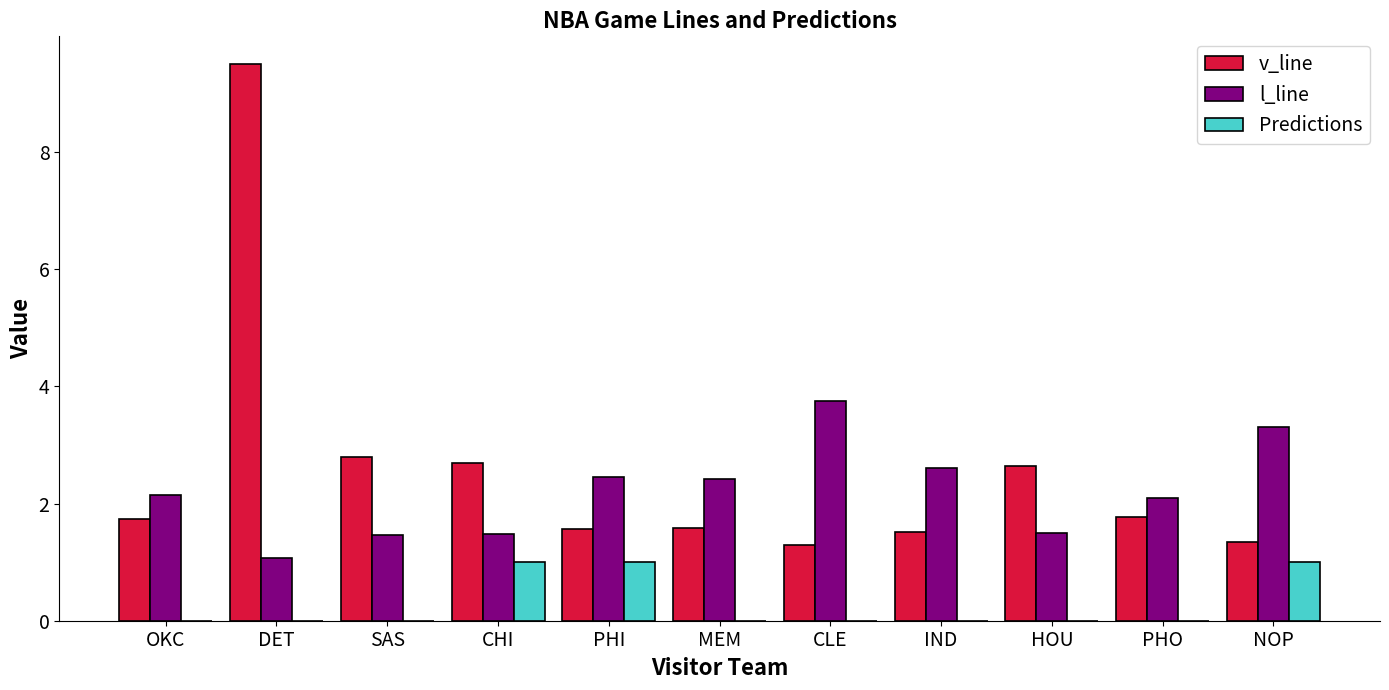

At which category is the sum across all series the highest?

DET